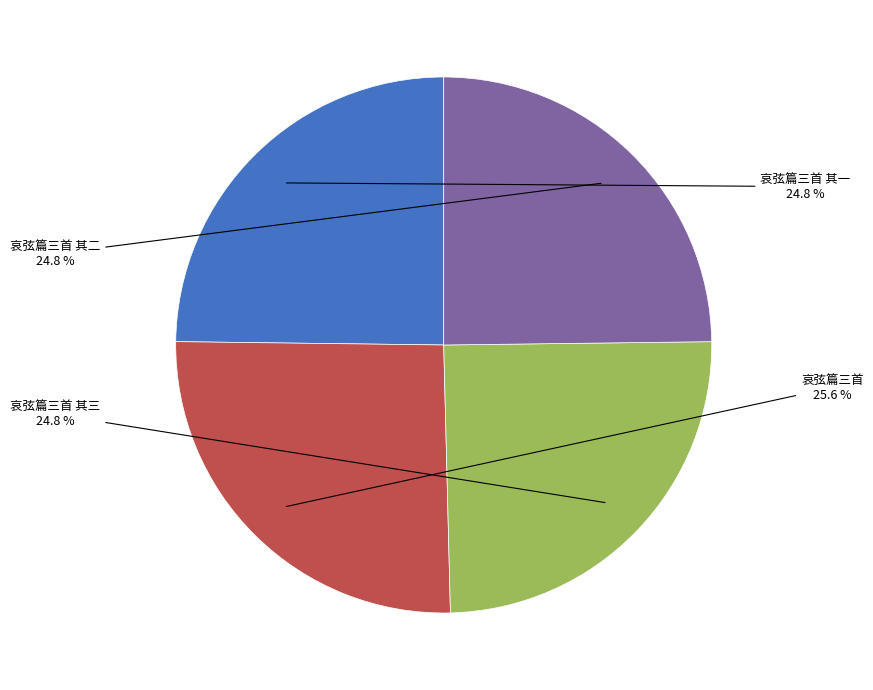

Does any single category account for the majority?

No